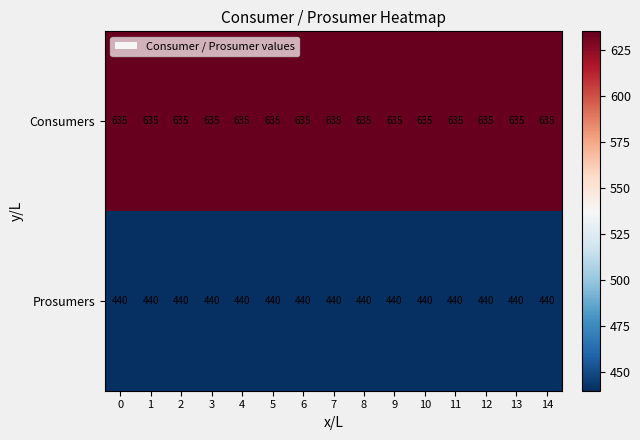

What is the minimum value for Prosumers?

440